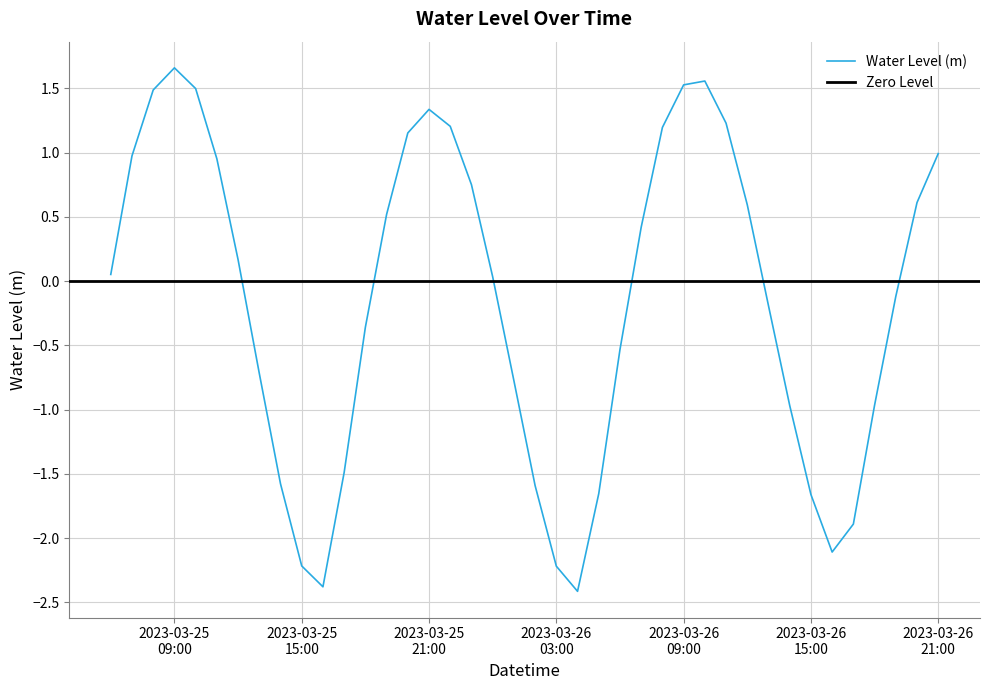

The chart shows a value of 0.3 at 2023-03-26 20:00:00. True or false?

False